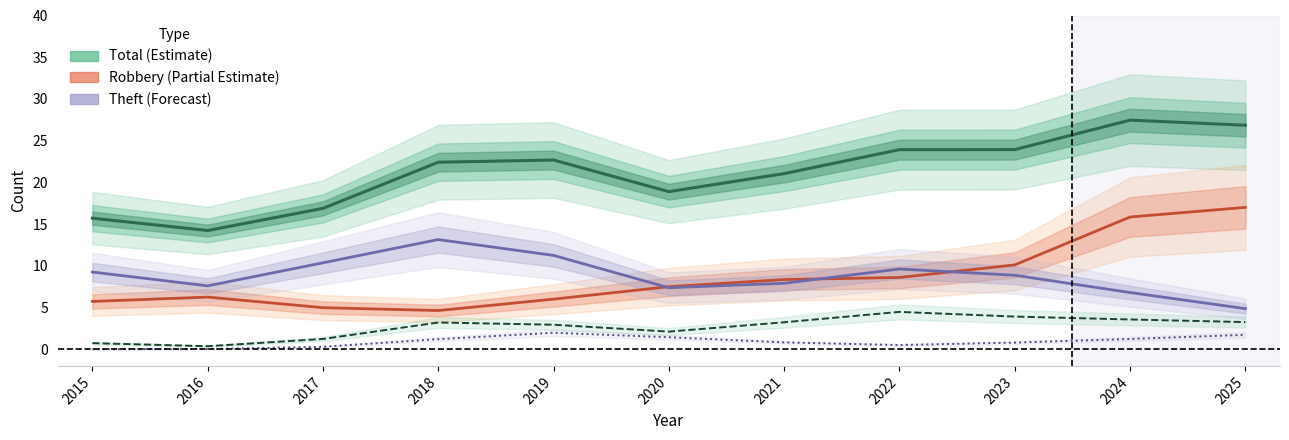

True or false: Robbery (Partial Estimate) has a value of 6.2 at 2016.

True